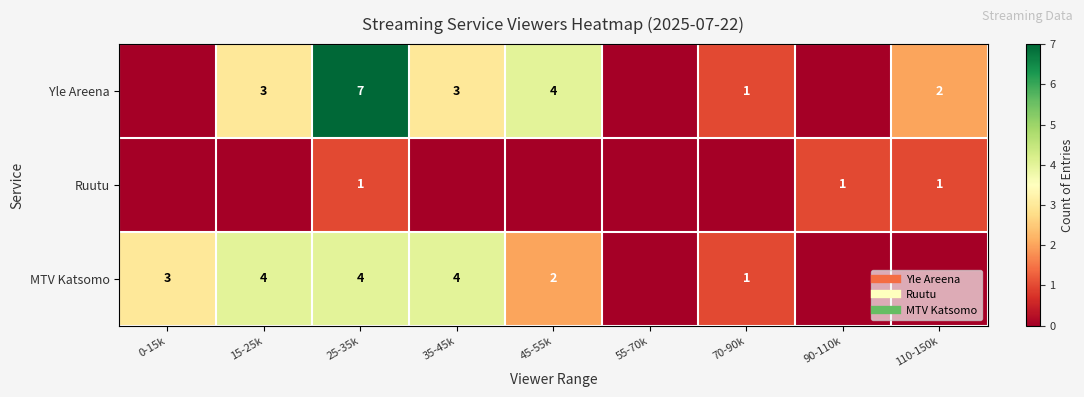

Is it true that MTV Katsomo equals 2 at 15-25k?

False